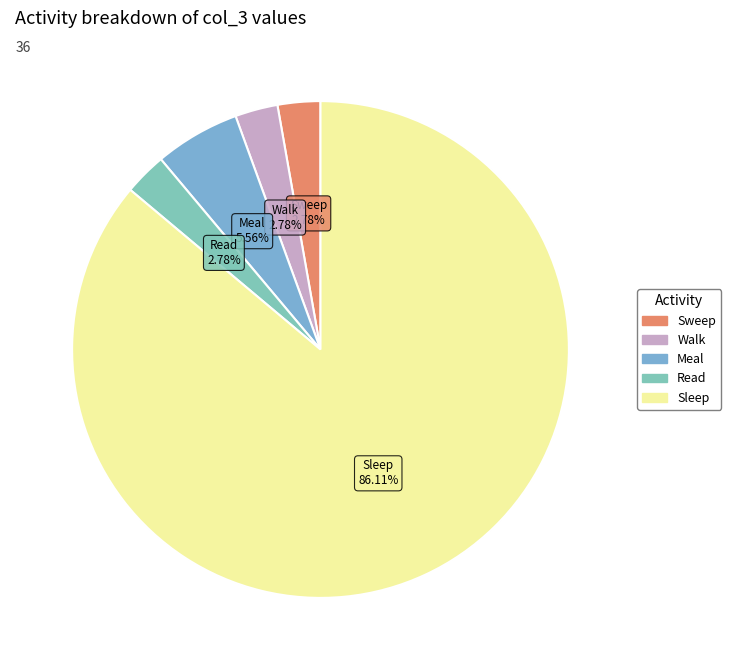

To the nearest percent, what is the difference between the largest and smallest slice percentages?

83%